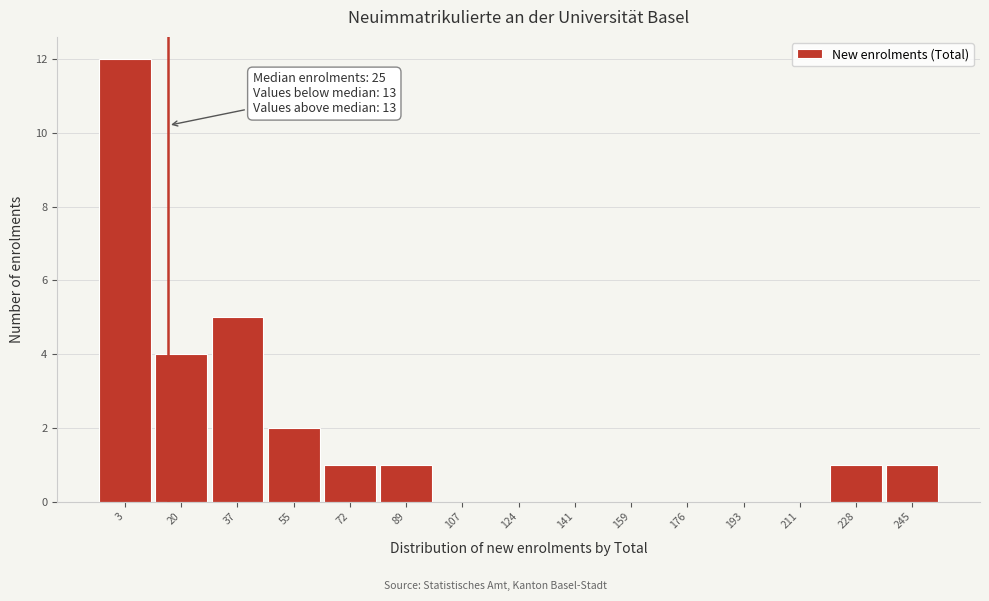

Reading left to right, transcribe all the data shown in this chart.

3=12	20=4	37=5	55=2	72=1	89=1	107=0	124=0	141=0	159=0	176=0	193=0	211=0	228=1	245=1